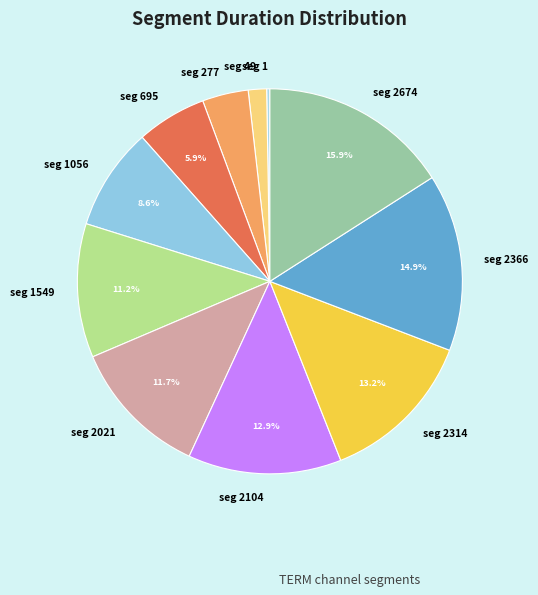

Which category has the biggest portion of the pie?

seg 2674